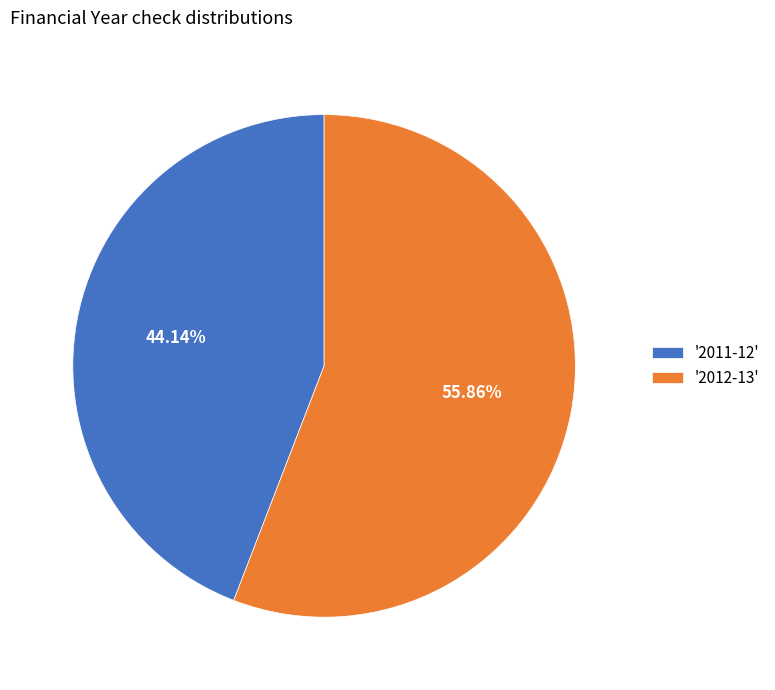

How many slices are in this pie chart?

2